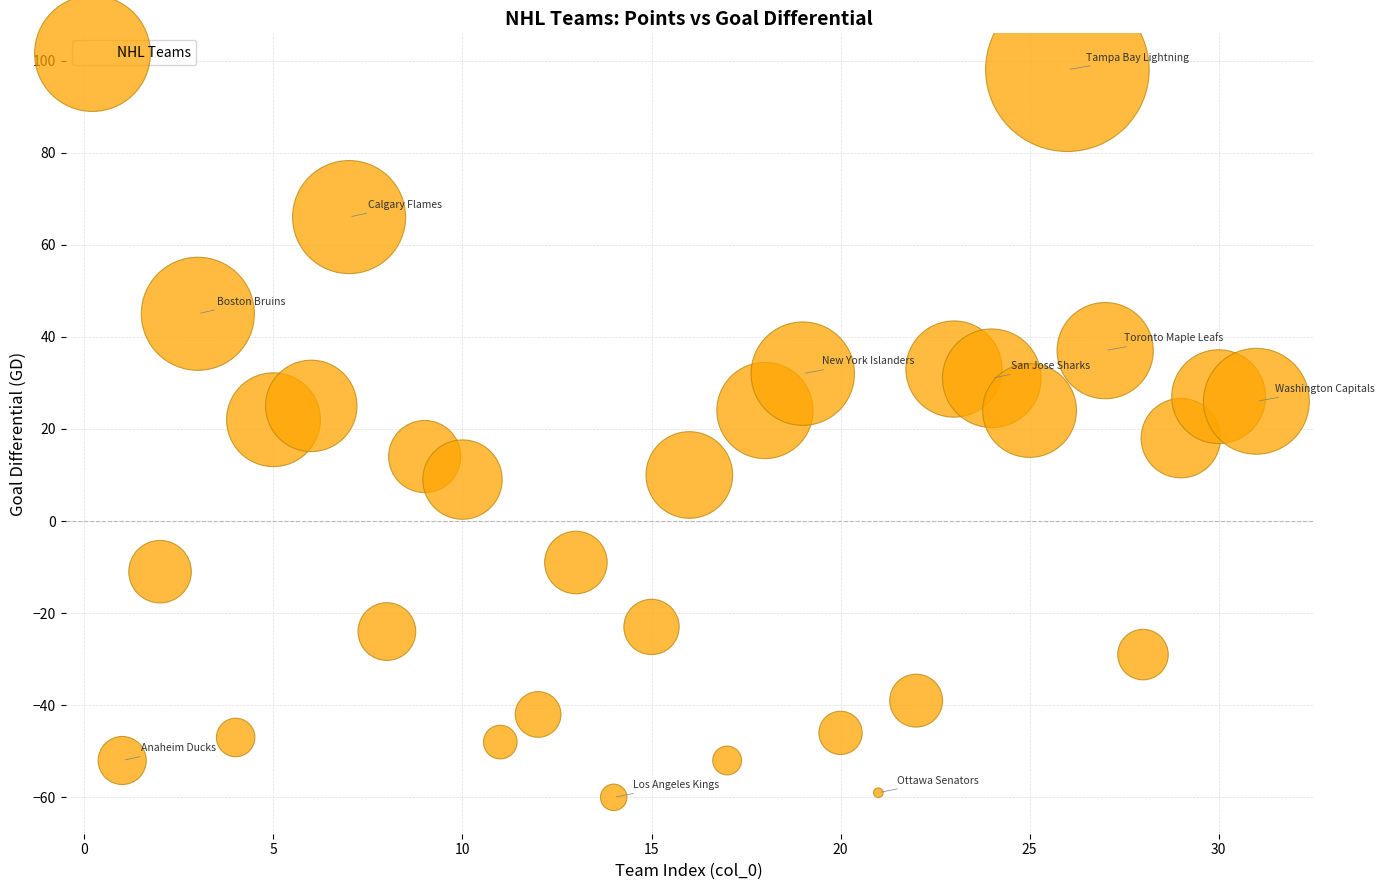

What is the range of X values (max minus min)?

30